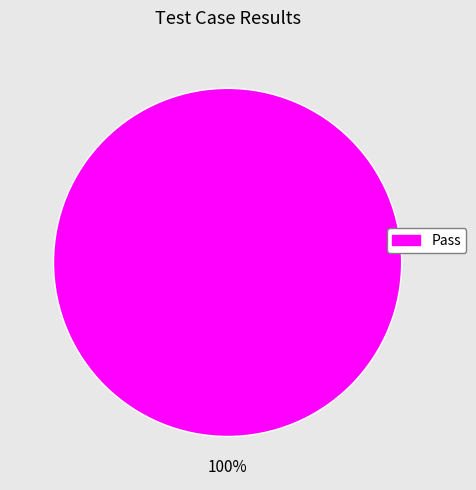

Is it true that Pass is 100% of the pie?

True